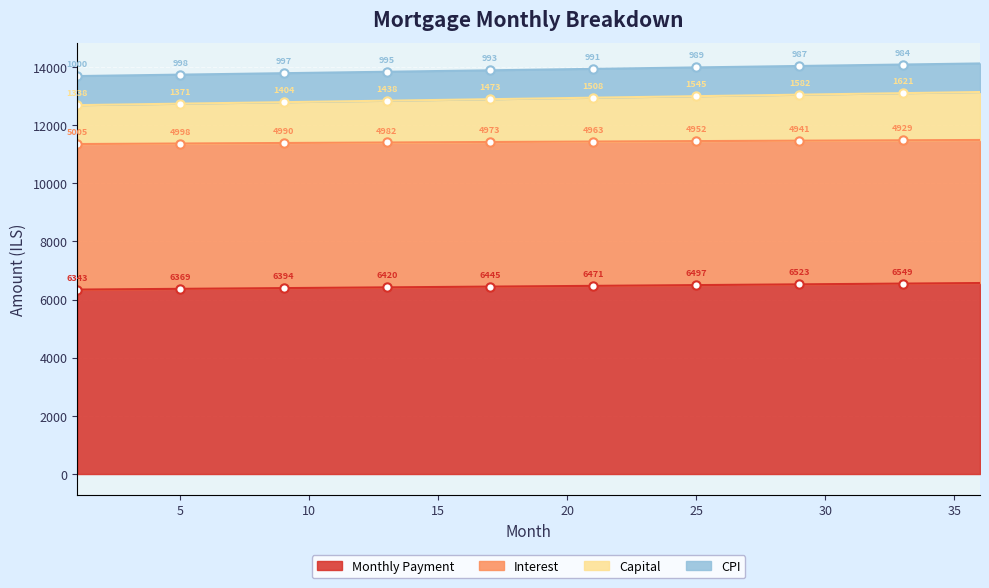

Is it true that Capital equals 4044.8 at 6?

False